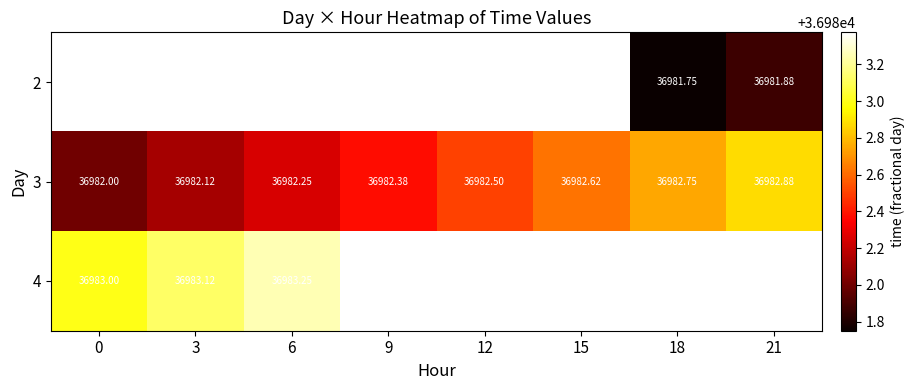

The value of 2 at 21 is 36981.9. True or false?

True